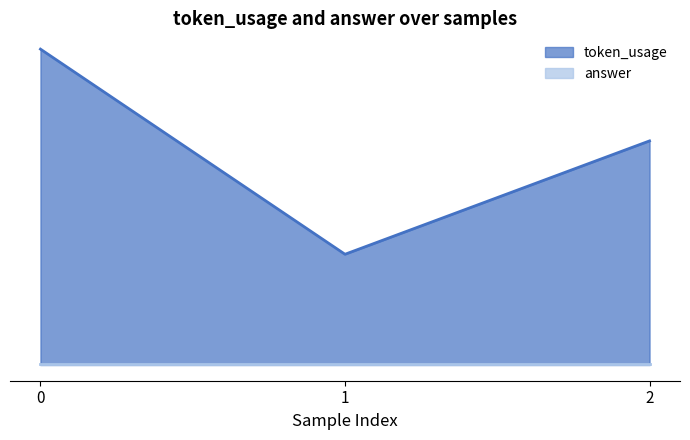

Which has a higher value, 1 or 2?

2